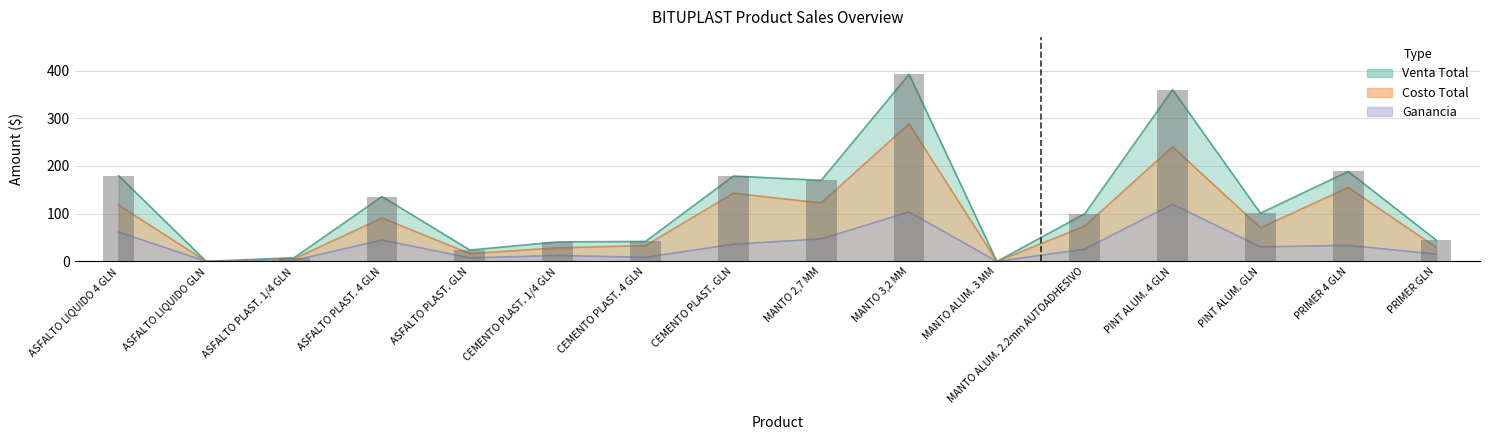

Is the value of Costo Total at ASFALTO LIQUIDO GLN greater than the value of Ganancia at MANTO ALUM. 3 MM?

No